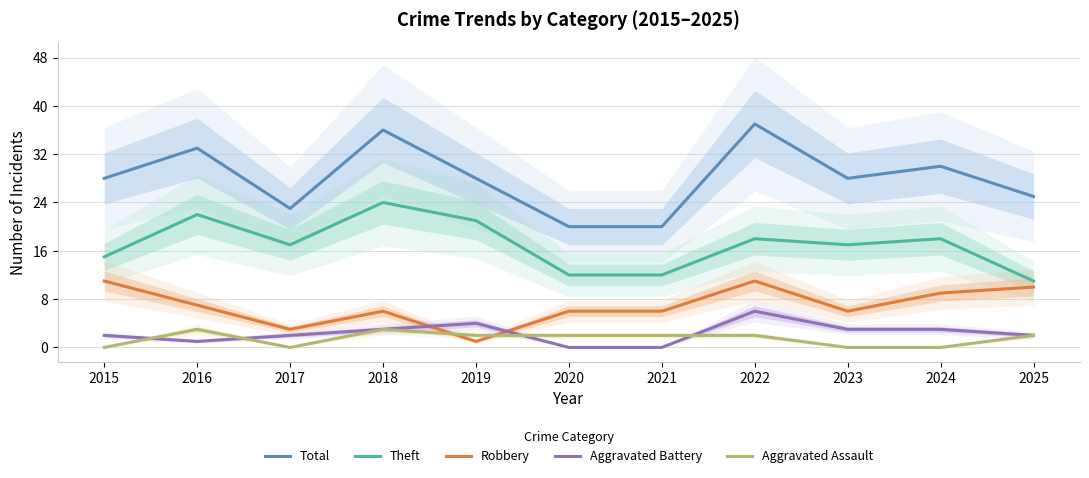

What is the difference between the Total values at 2018 and 2019?

8